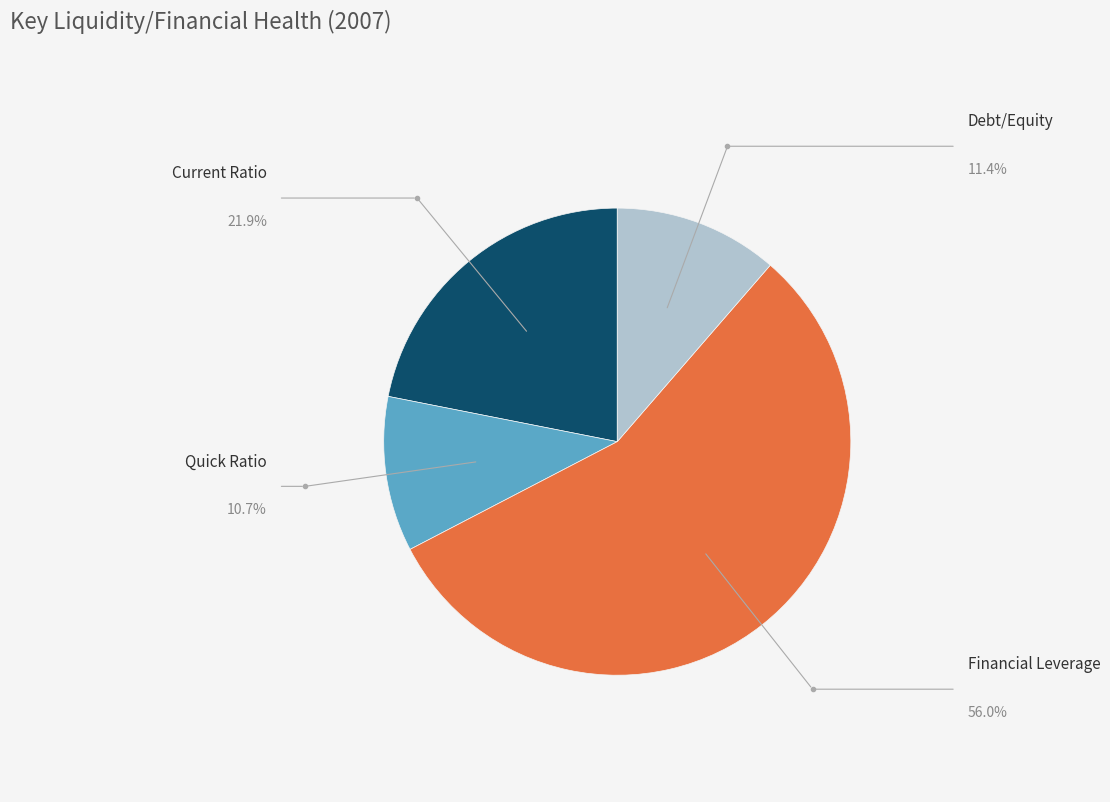

Is there a majority slice in this chart?

Yes